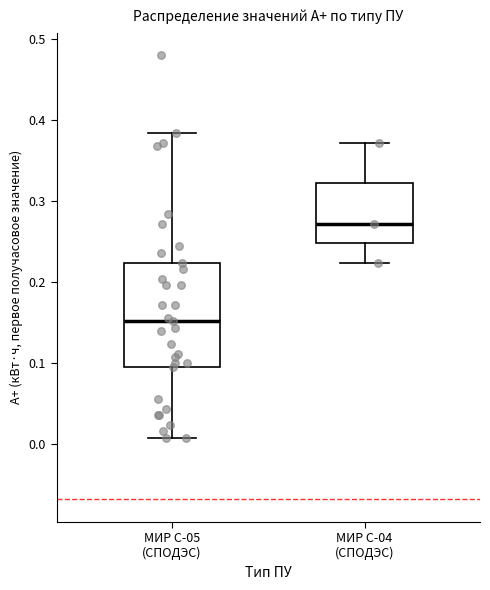

Reading left to right, transcribe this box plot: for each box, give where its median line is, the range the box spans, and where its two whiskers end, as read against the y-axis. The values are not printed on the chart, so give them approximately, as read against the axis.

МИР С-05 (СПОДЭС): median 0.15, box 0.10 to 0.22, whiskers 0.01 to 0.38
МИР С-04 (СПОДЭС): median 0.27, box 0.25 to 0.32, whiskers 0.22 to 0.37